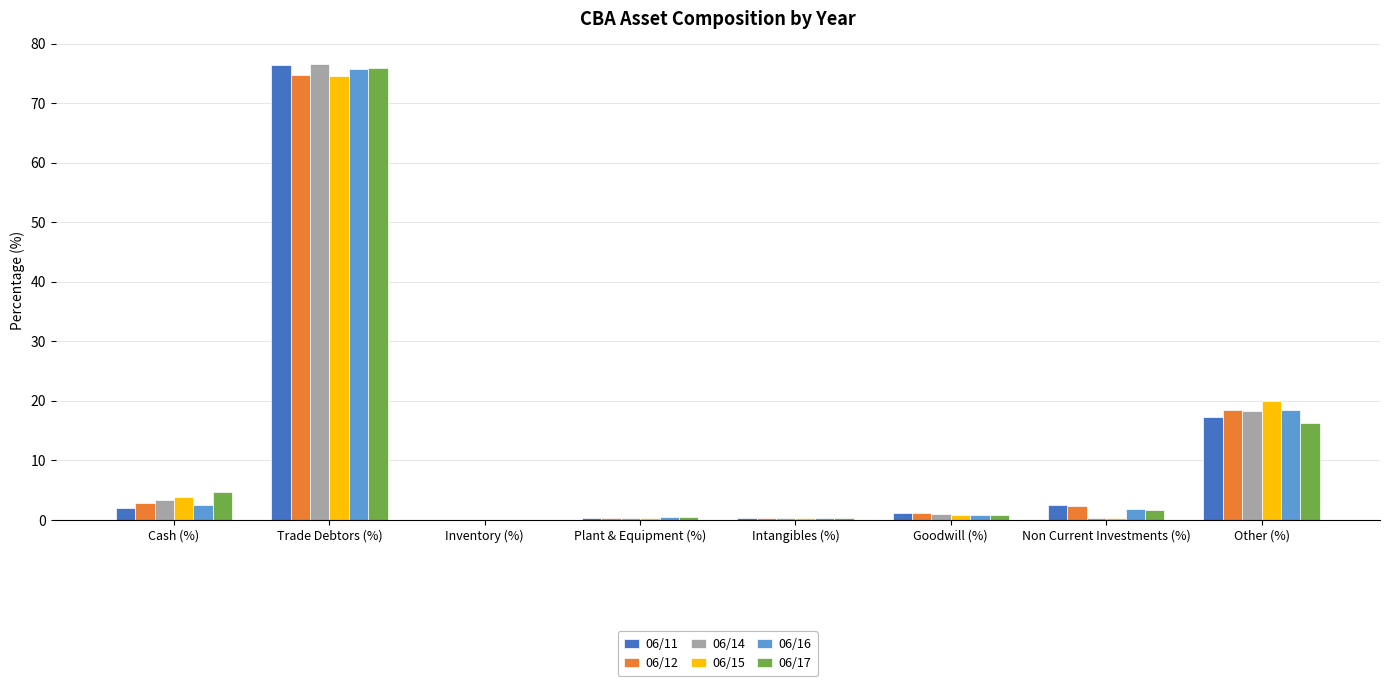

The 06/11 series shows 0.0 at Inventory (%). True or false?

True